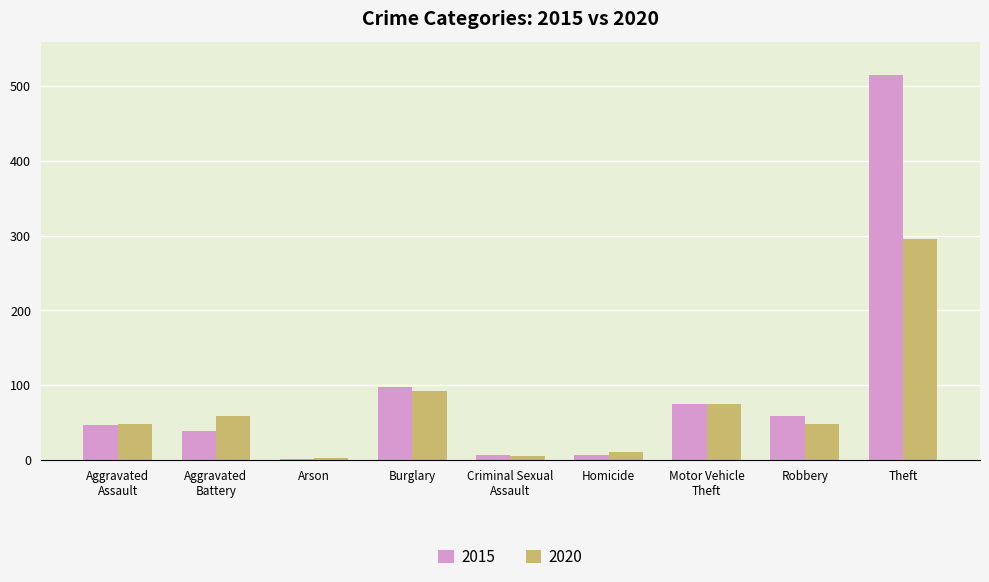

What is the total value across all series at Robbery?

107